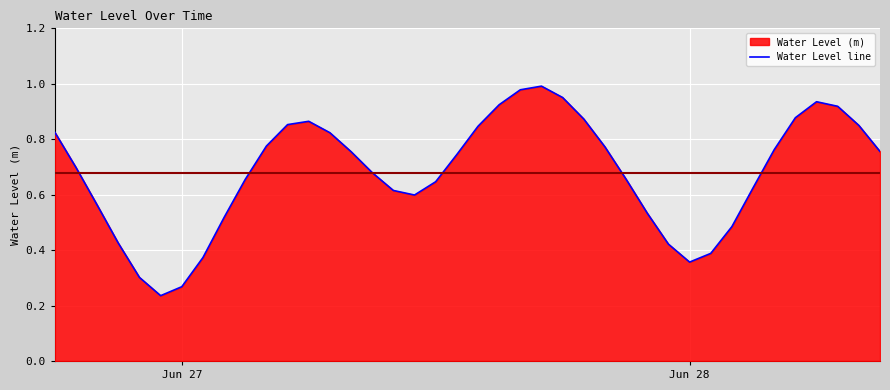

Is it true that the value at Jun 27 is 0.1?

False